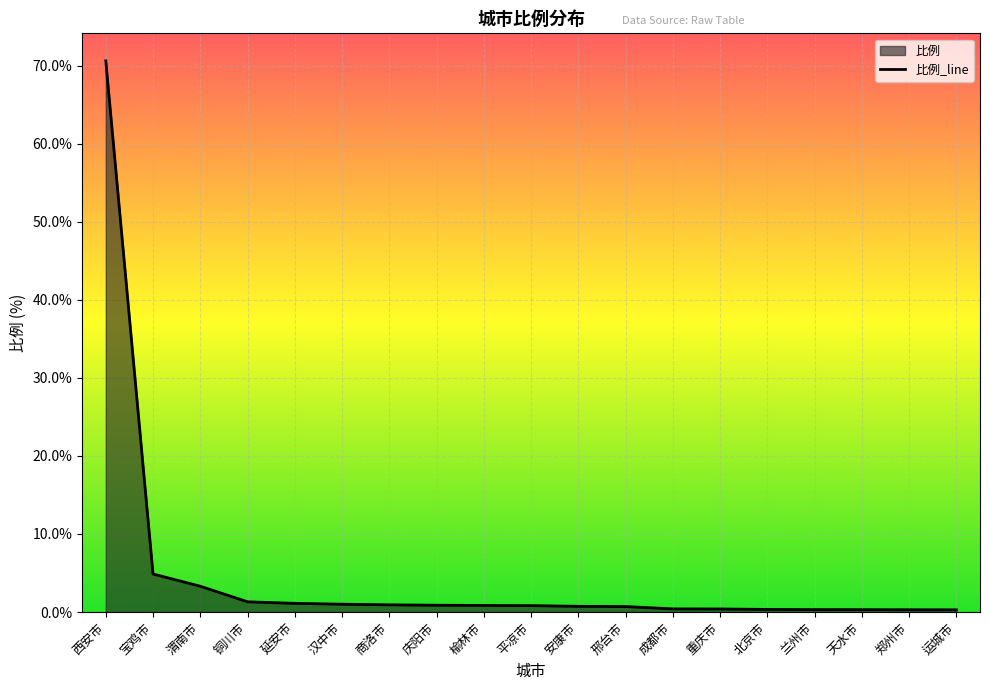

What is the difference between the maximum and minimum values?

70.3